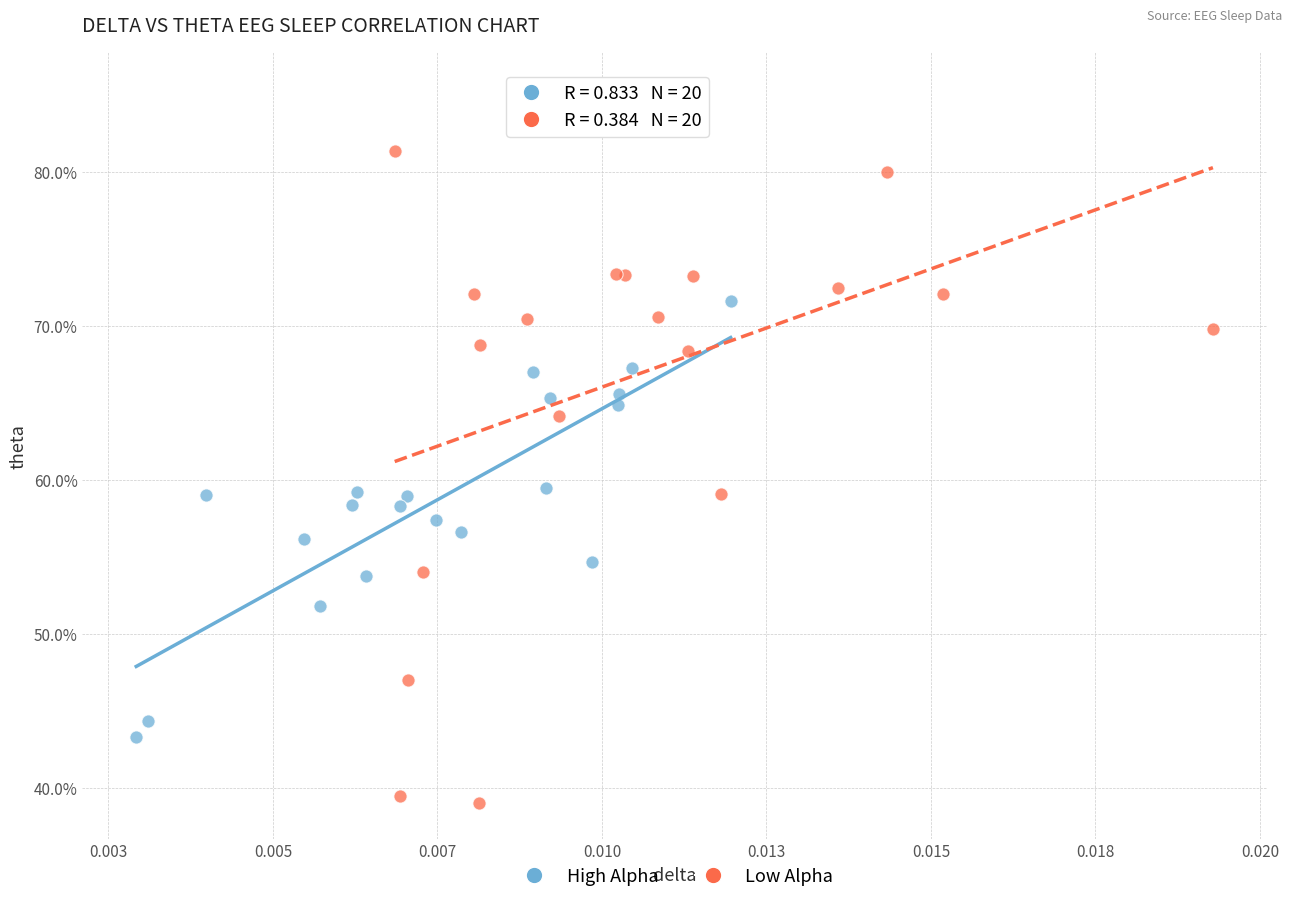

Which series has the largest Y range (max minus min)?

Low Alpha